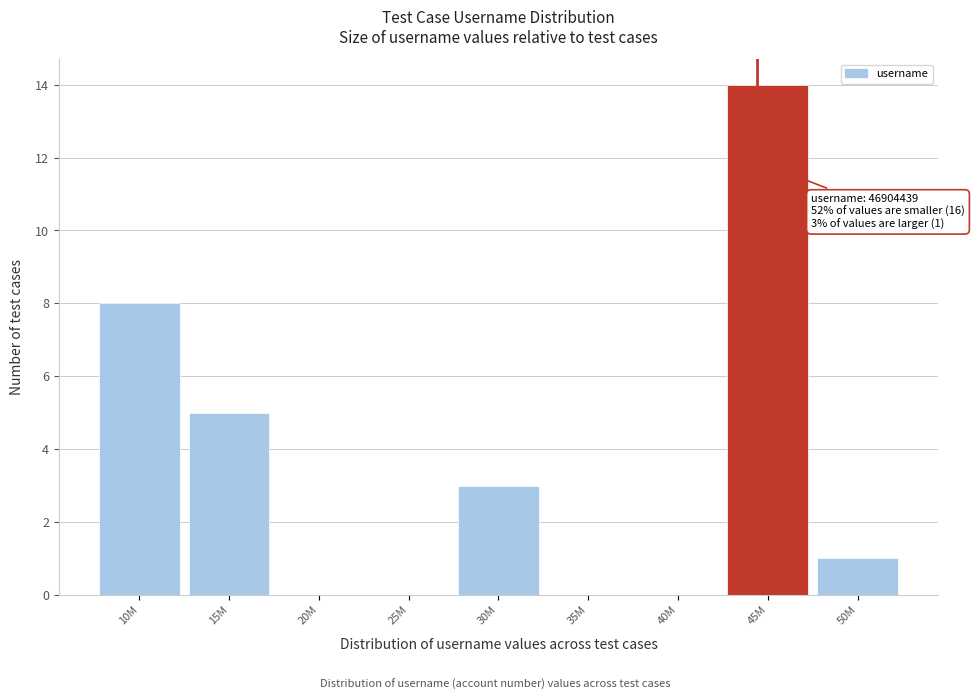

Reading right to left, extract all data points from this chart.

50M=1	45M=14	40M=0	35M=0	30M=3	25M=0	20M=0	15M=5	10M=8